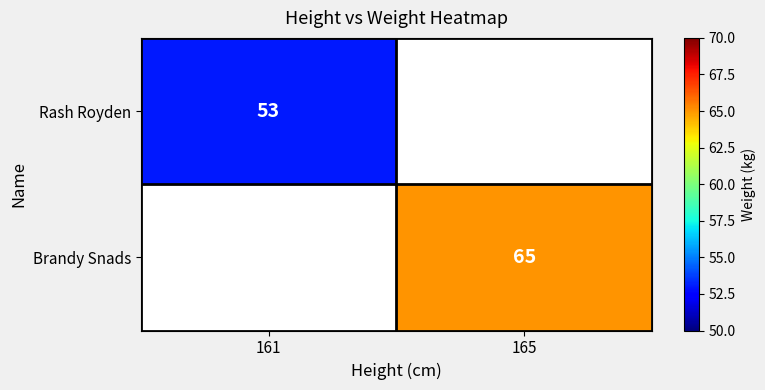

True or false: Brandy Snads has a value of 85 at 165.

False